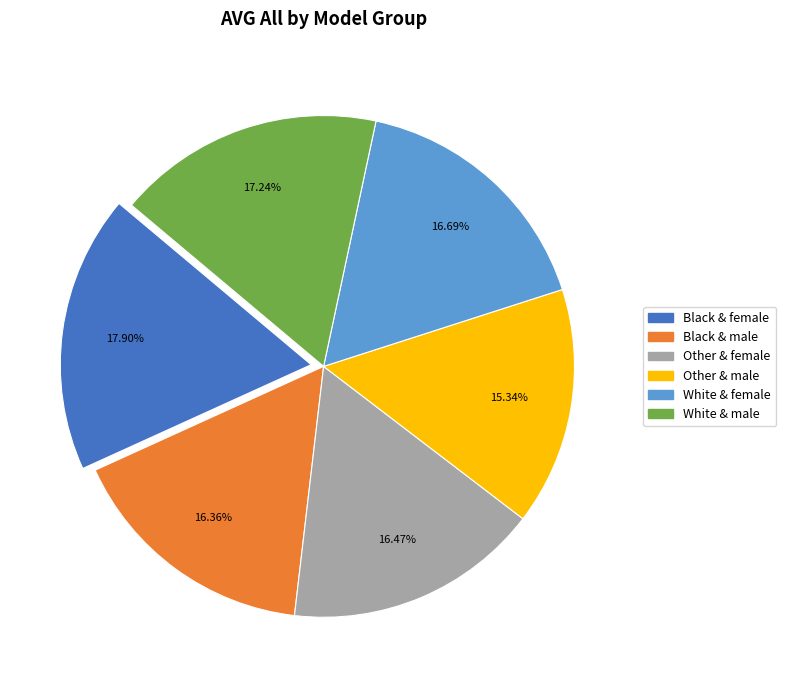

Which category has the biggest portion of the pie?

Black & female